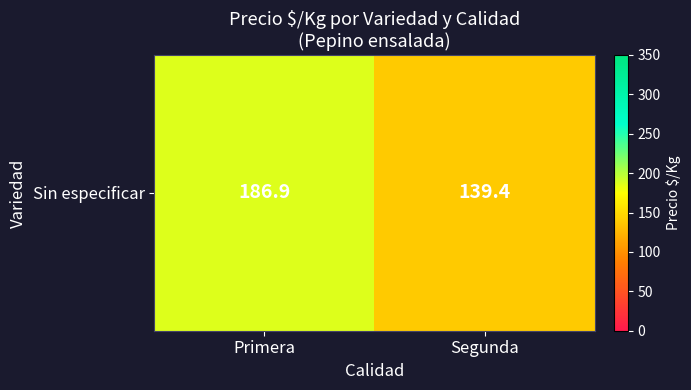

The chart shows a value of 139.4 at Segunda. True or false?

True